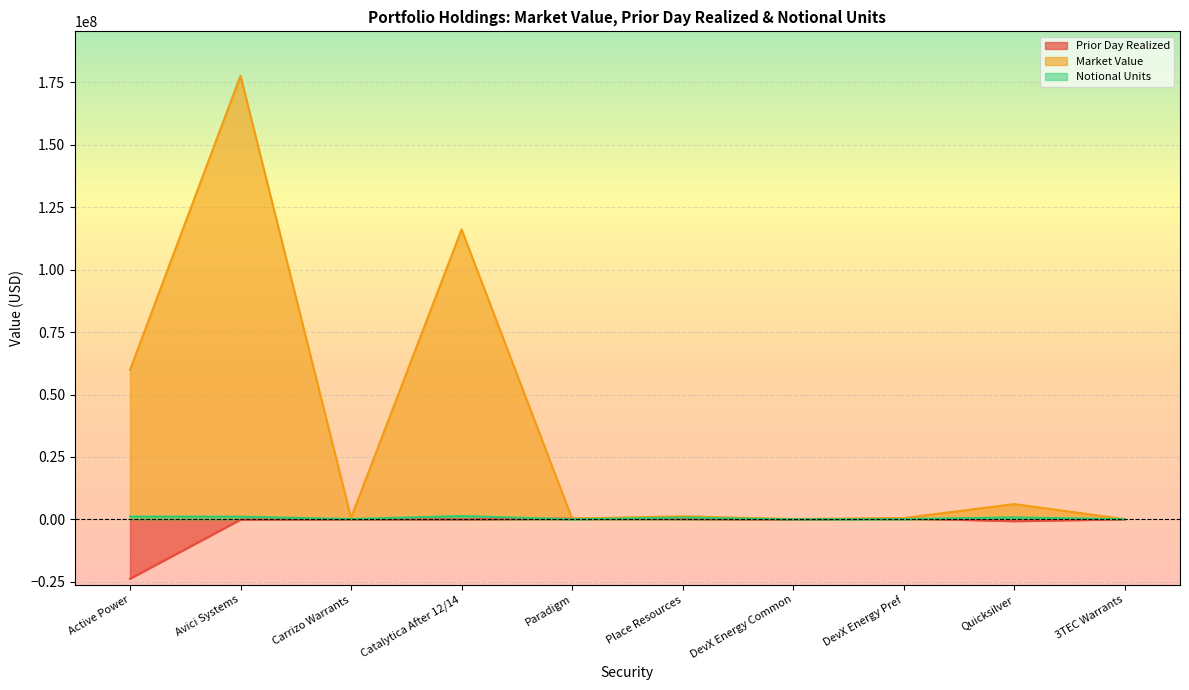

At Quicksilver, list the series in order from largest to smallest.

Market Value, Notional Units, Prior Day Realized